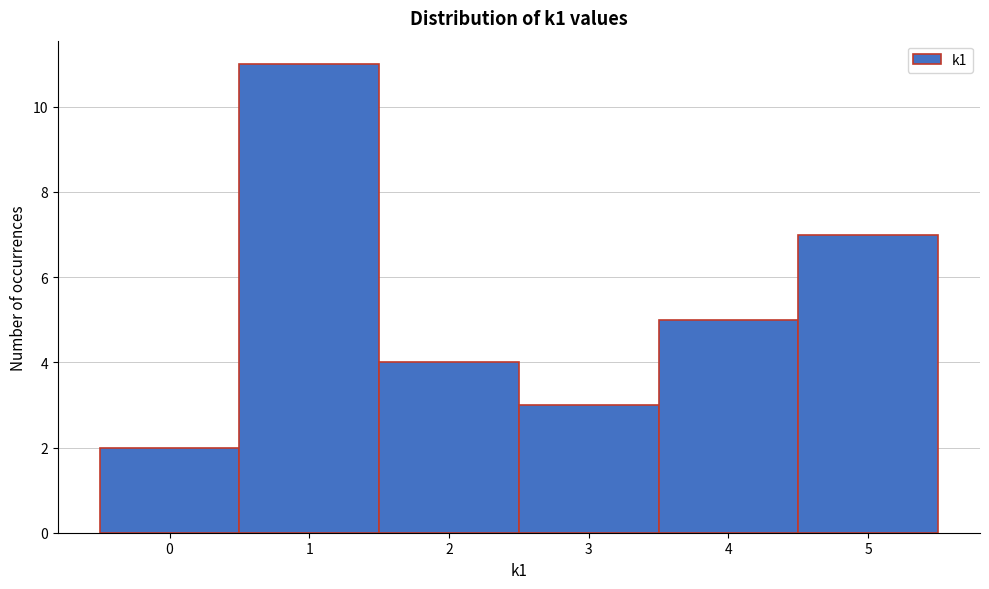

How tall is the bar that spans 3.5 to 4.5 on the x-axis? The values are not printed on the chart, so give them approximately, as read against the axis.

5